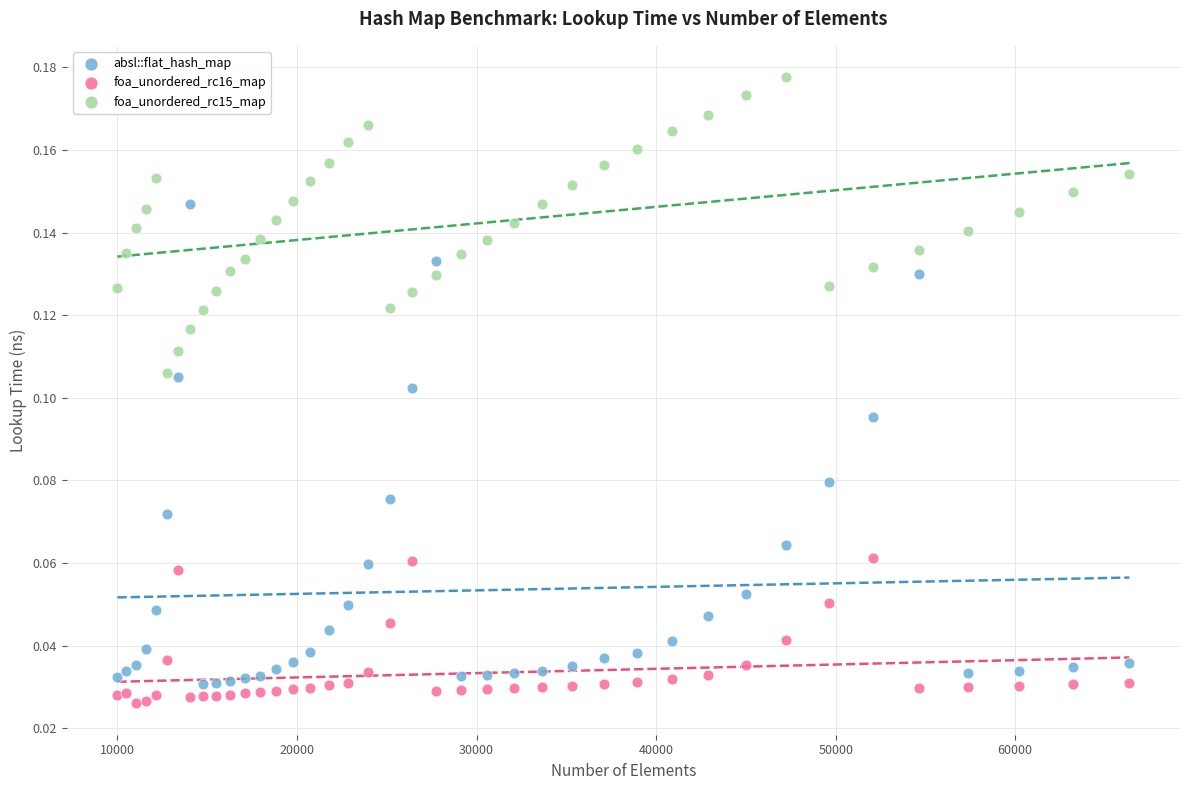

Which series has the widest spread of Y values?

absl::flat_hash_map